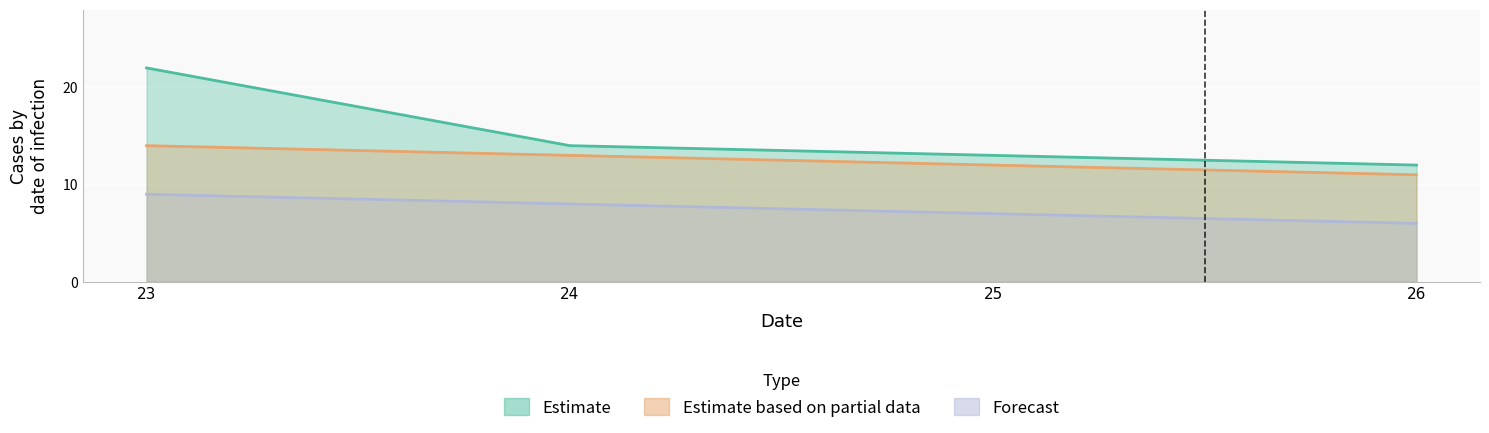

True or false: Estimate based on partial data and Forecast cross at least once.

False